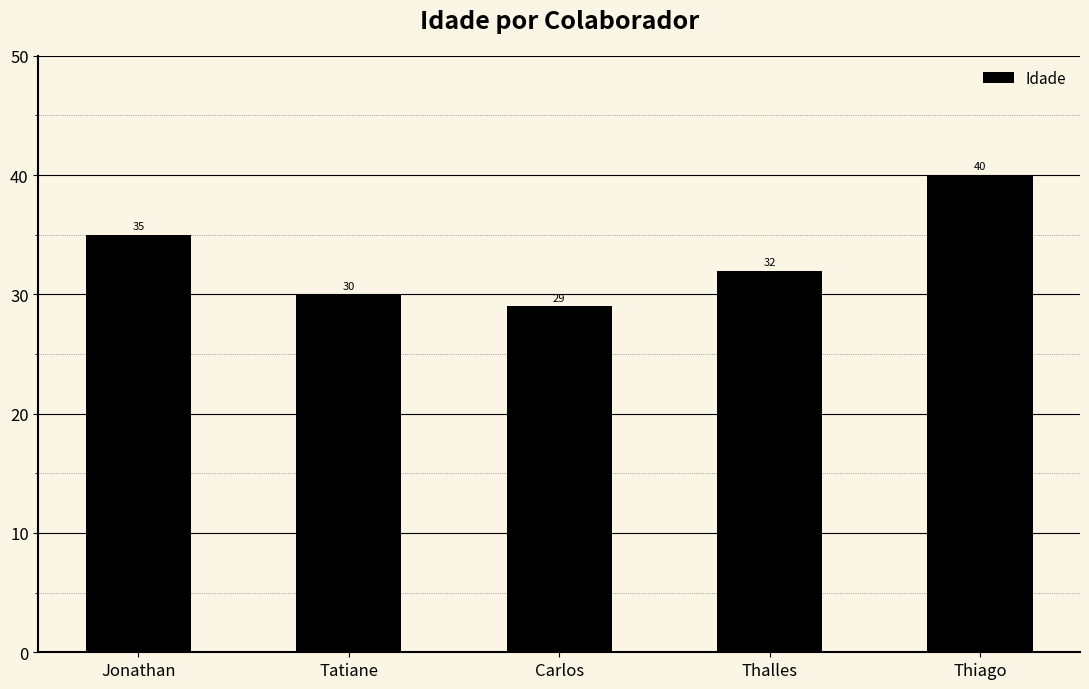

What is the sum of the values at Thalles and Jonathan?

67